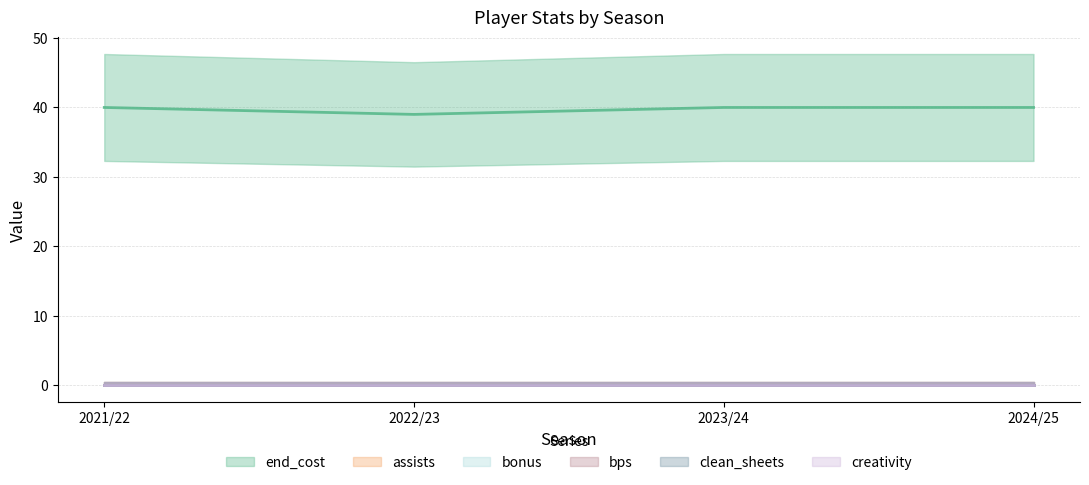

Is it true that creativity equals 0 at 2024/25?

True